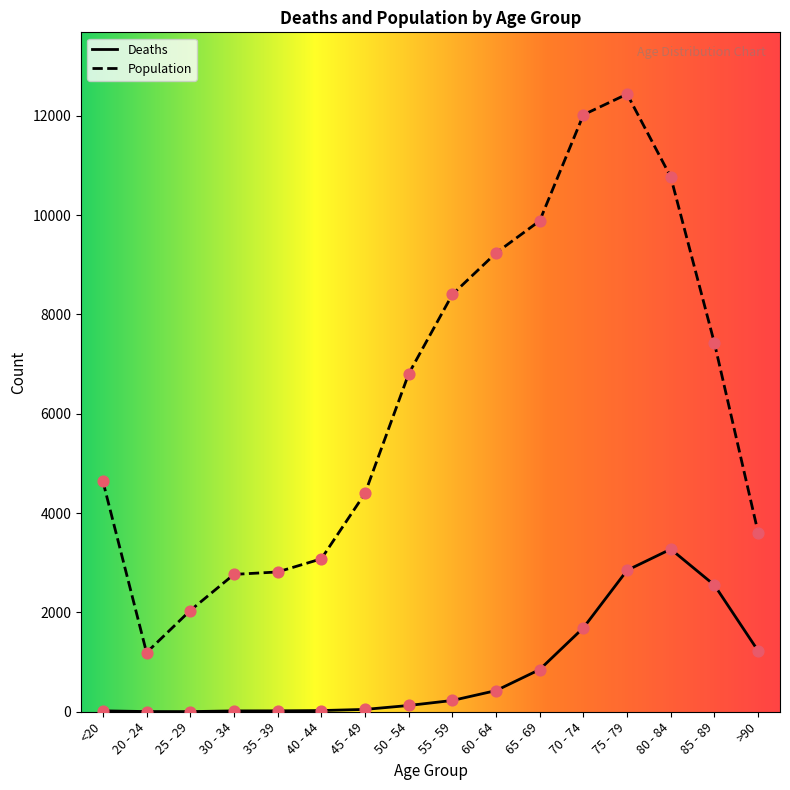

Which series has the widest spread of values?

Population